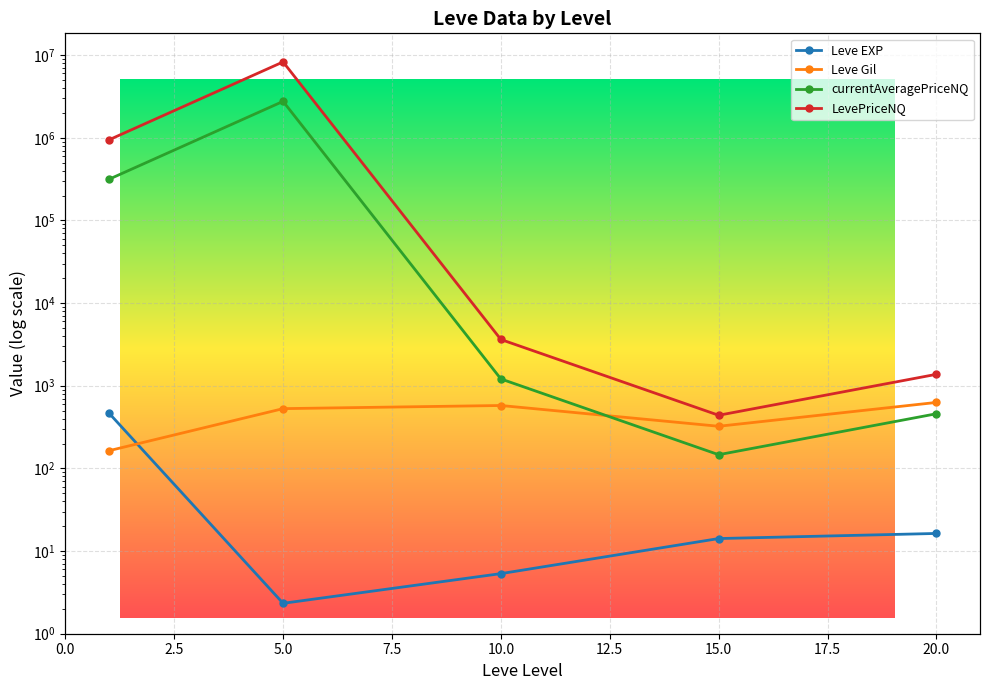

Between 0.0 and 5.0, which series saw the biggest shift?

LevePriceNQ